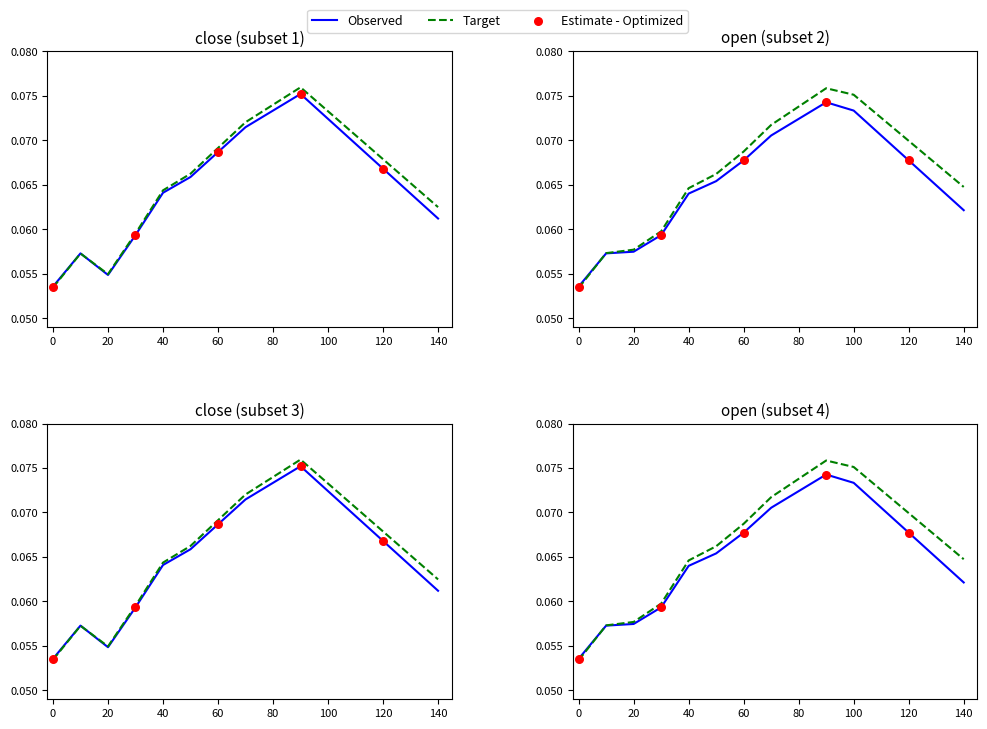

At how many categories does at least one series exceed 0?

15